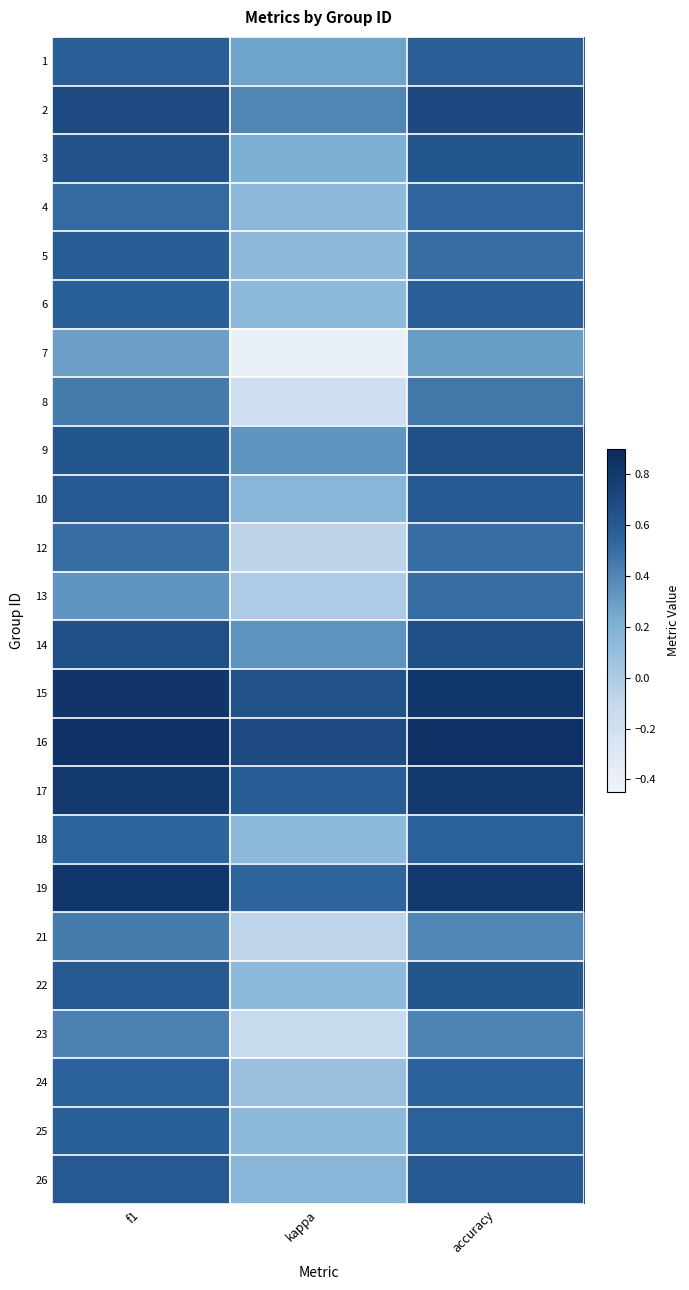

Rank the series by their maximum value, from highest to lowest.

16, 15, 19, 17, 2, 9, 14, 3, 22, 10, 26, 5, 1, 6, 25, 18, 24, 4, 12, 13, 8, 21, 23, 7